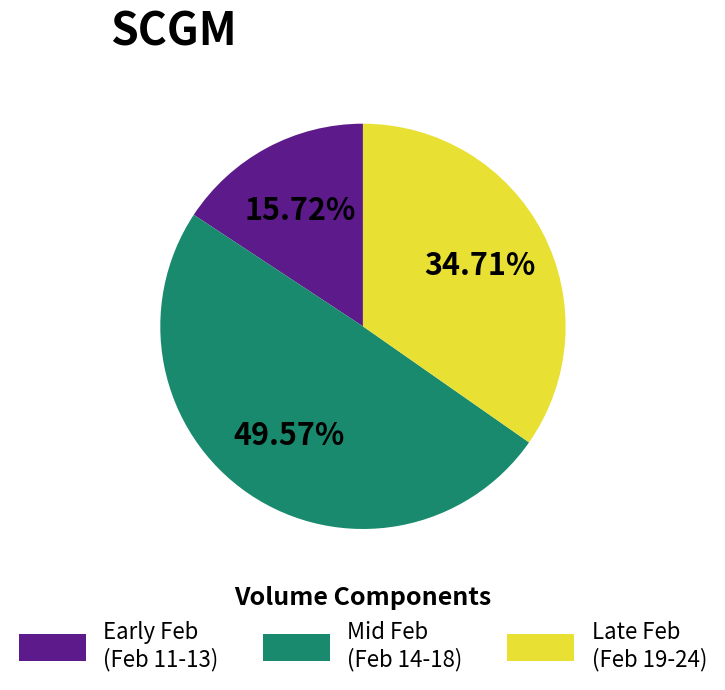

How many segments does this pie chart have?

3